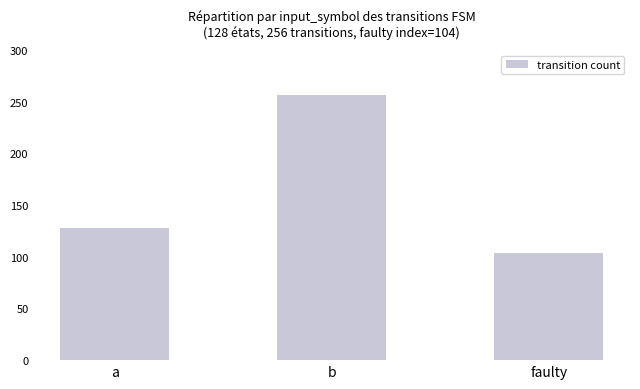

What is the greatest value displayed?

256